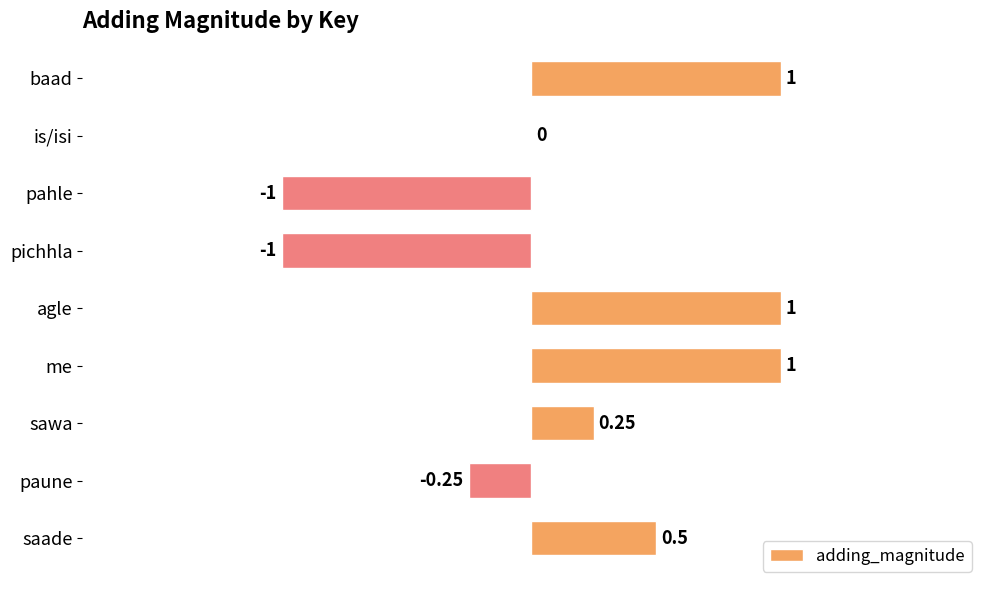

How many data points does each series have?

9